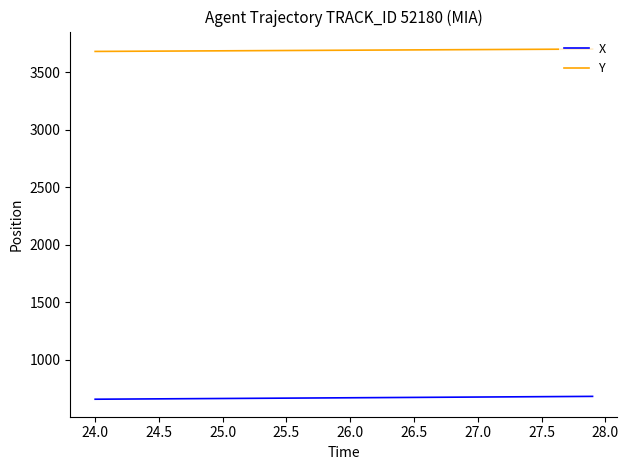

Which series has the largest total across all categories?

Y